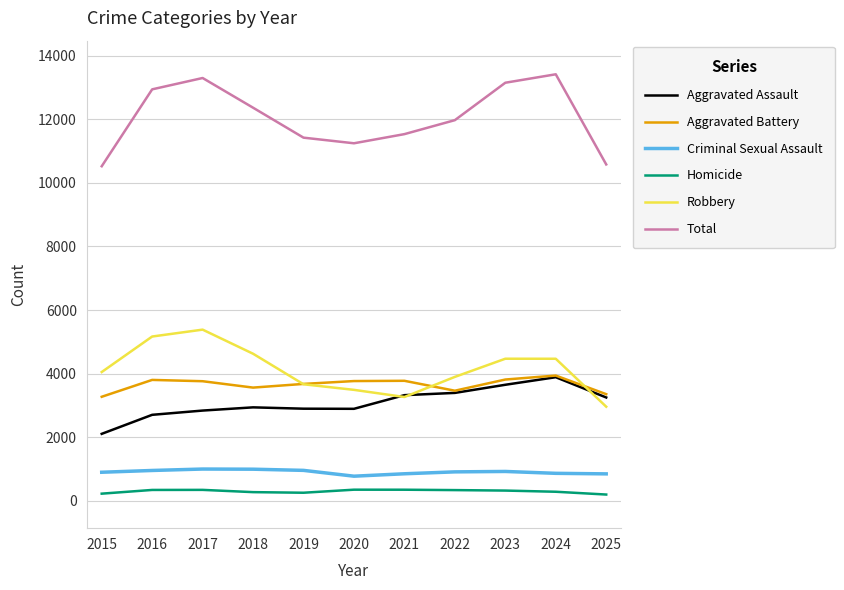

What is the spread (max minus min) of values at 2016?

12612